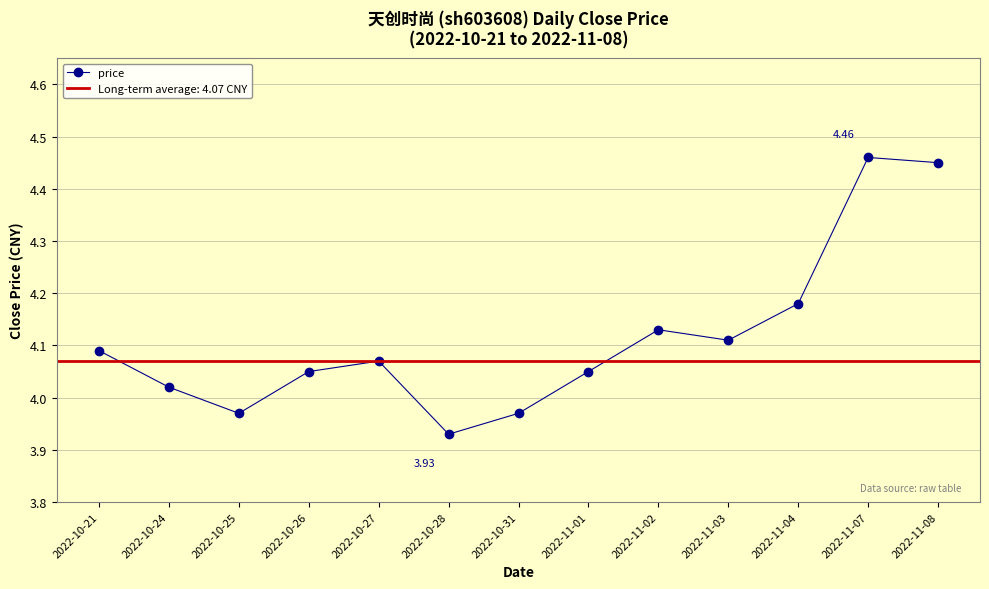

At which category does the chart reach its peak across all series?

2022-11-07